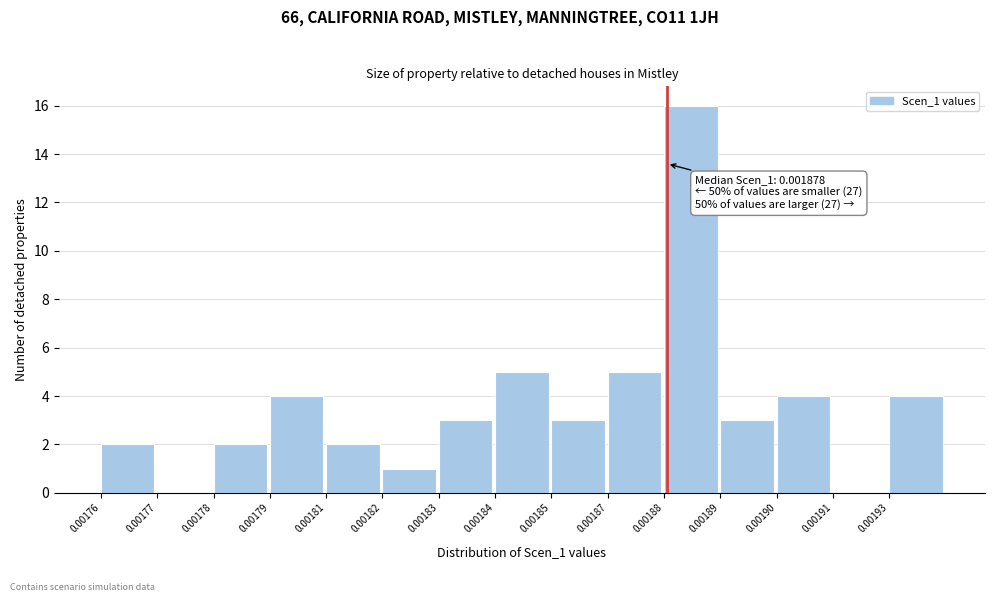

Reading right to left, list all the values displayed in this chart.

0.00193=4	0.00191=0	0.00190=4	0.00189=3	0.00188=16	0.00187=5	0.00185=3	0.00184=5	0.00183=3	0.00182=1	0.00181=2	0.00179=4	0.00178=2	0.00177=0	0.00176=2